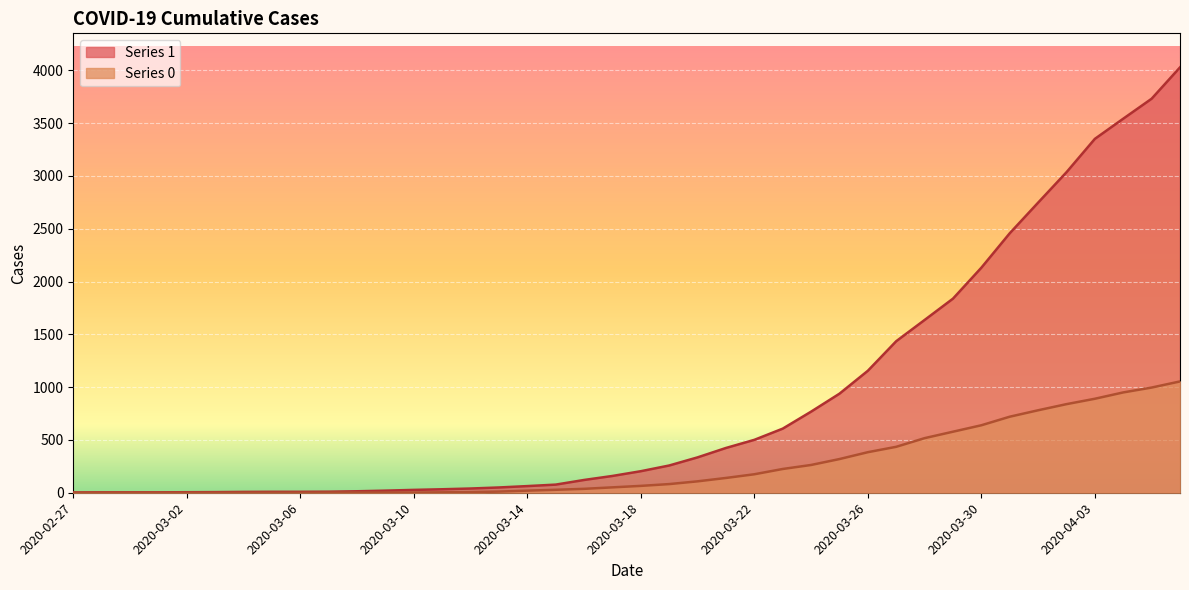

What is the difference between the second highest and minimum values in the 1 series?

3728